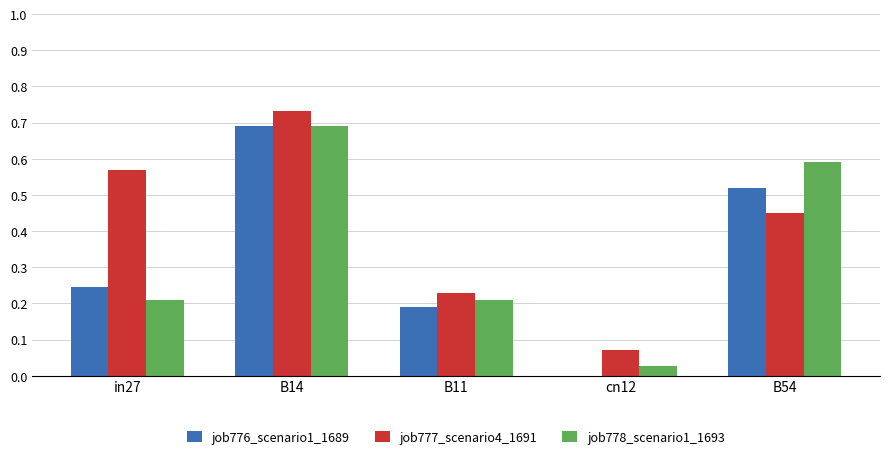

Is it true that job778_scenario1_1693 equals 0.1 at in27?

False